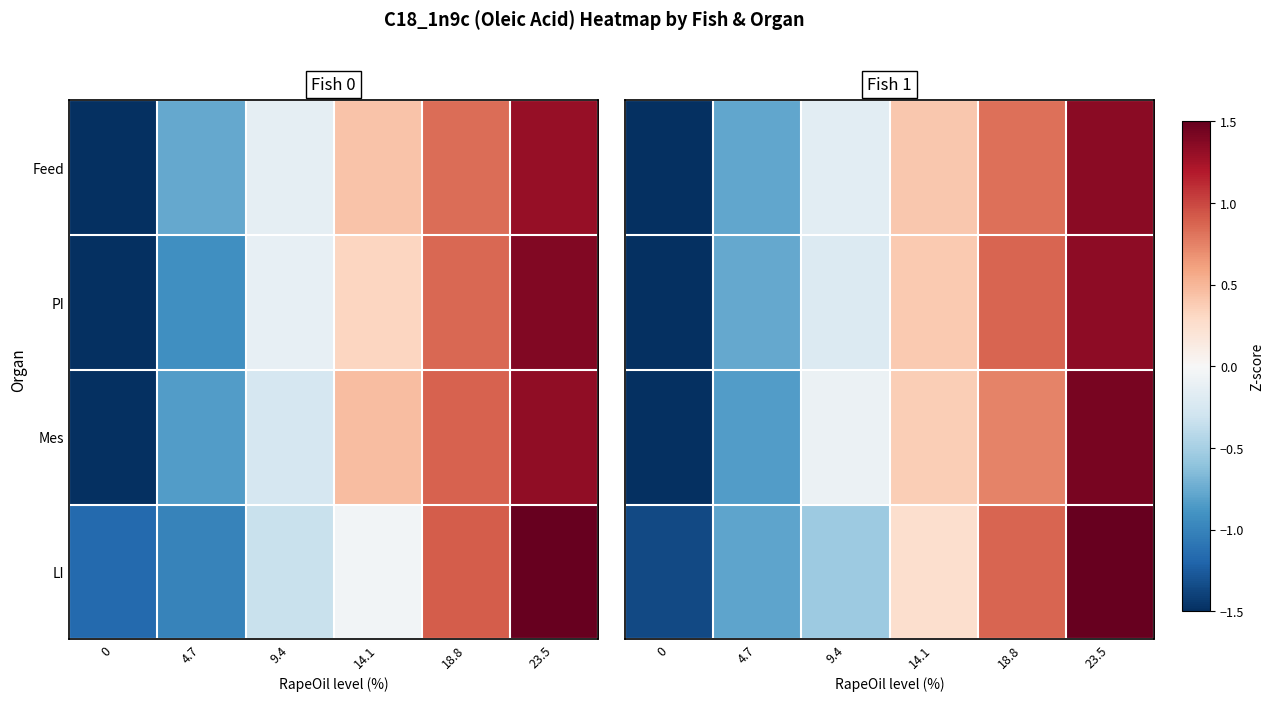

Between 4.7 and 23.5, which is larger?

23.5